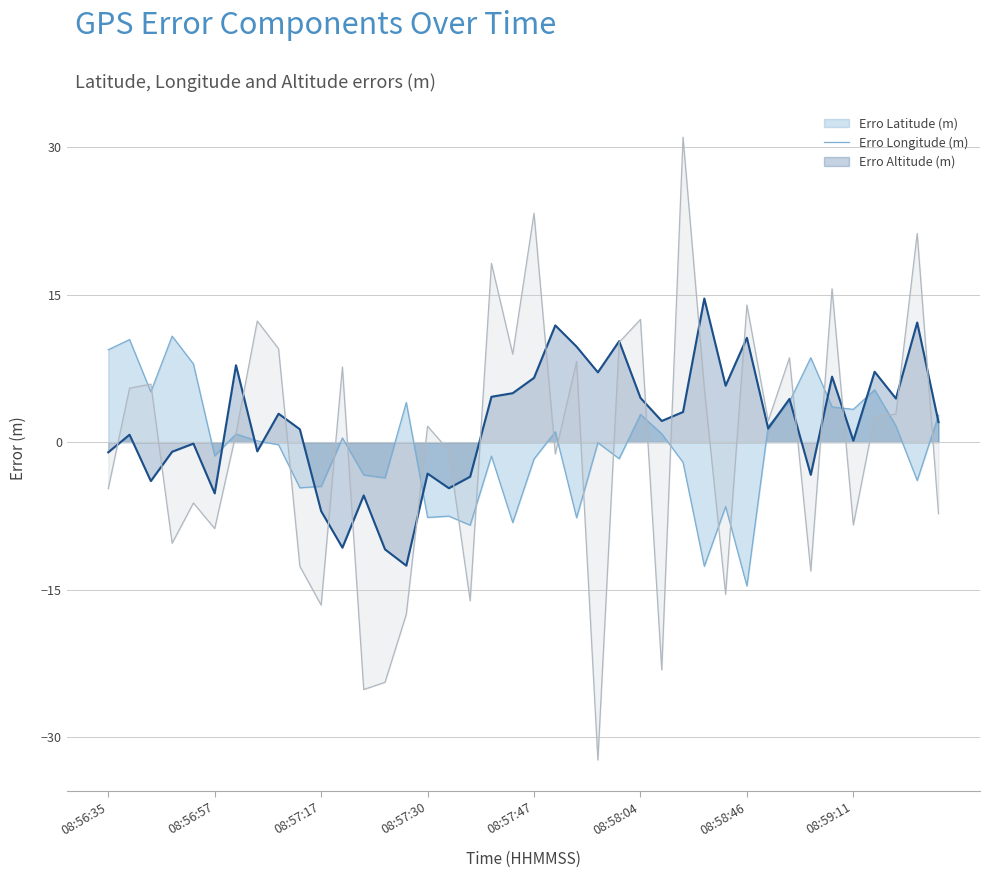

What are all the series names shown in the legend?

Erro Latitude (m) (line), Erro Longitude (m) (line), Erro Altitude (m) (line)